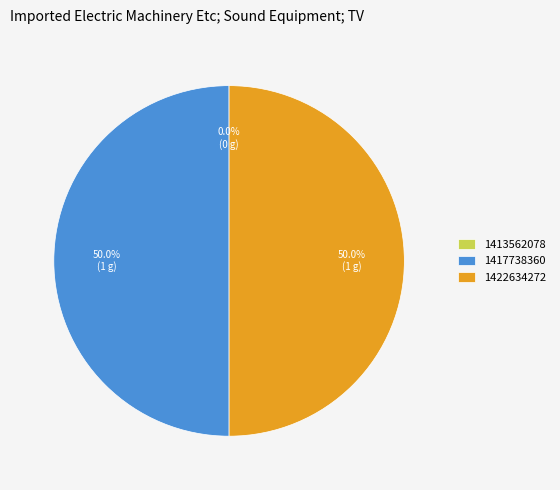

What percentage do 1422634272 and 1417738360 together represent?

100.0%